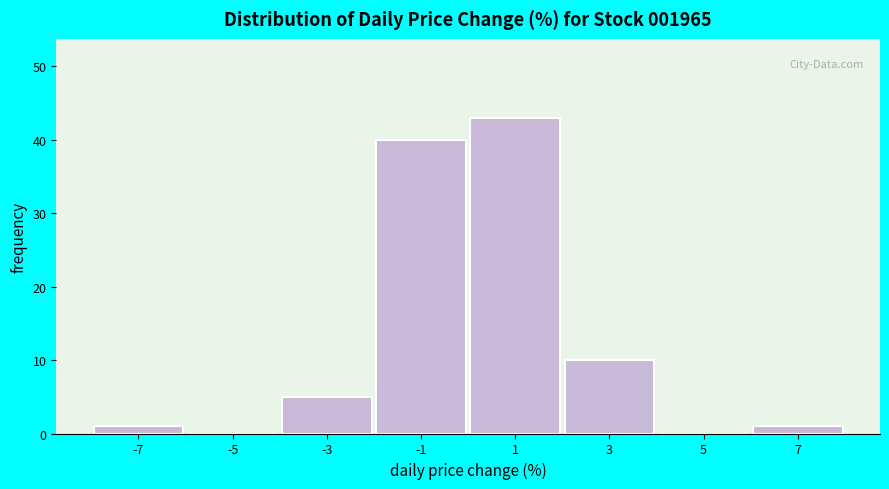

Which range on the x-axis has the tallest bar?

0 to 2